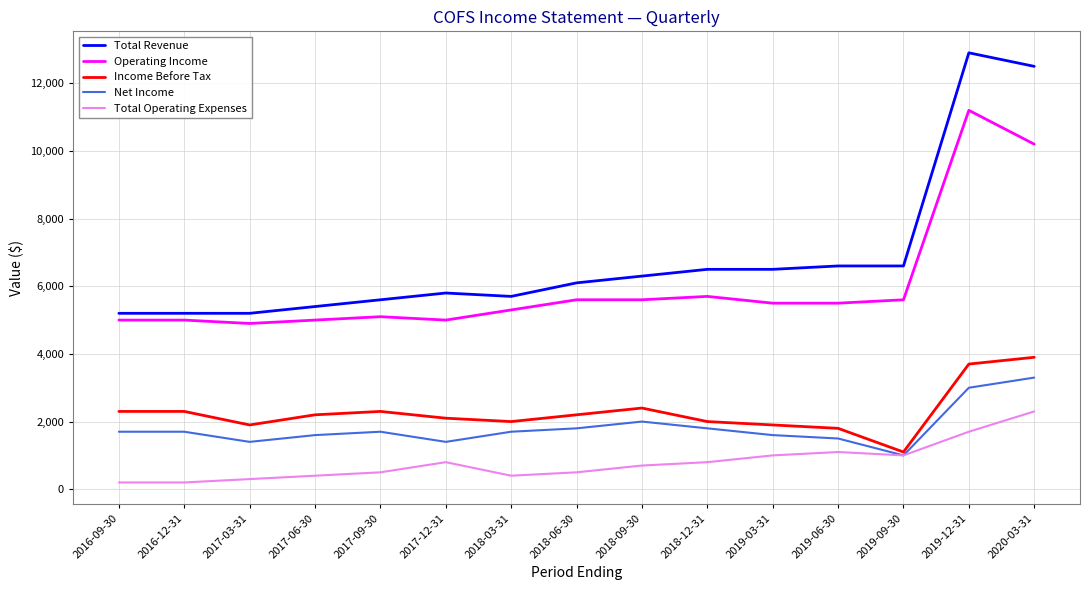

Reading left to right, what are all the values shown in this chart?

Total Revenue: 5200	5200	5200	5400	5600	5800	5700	6100	6300	6500	6500	6600	6600	12900	12500
Operating Income: 5000	5000	4900	5000	5100	5000	5300	5600	5600	5700	5500	5500	5600	11200	10200
Income Before Tax: 2300	2300	1900	2200	2300	2100	2000	2200	2400	2000	1900	1800	1100	3700	3900
Net Income: 1700	1700	1400	1600	1700	1400	1700	1800	2000	1800	1600	1500	1000	3000	3300
Total Operating Expenses: 200	200	300	400	500	800	400	500	700	800	1000	1100	1000	1700	2300